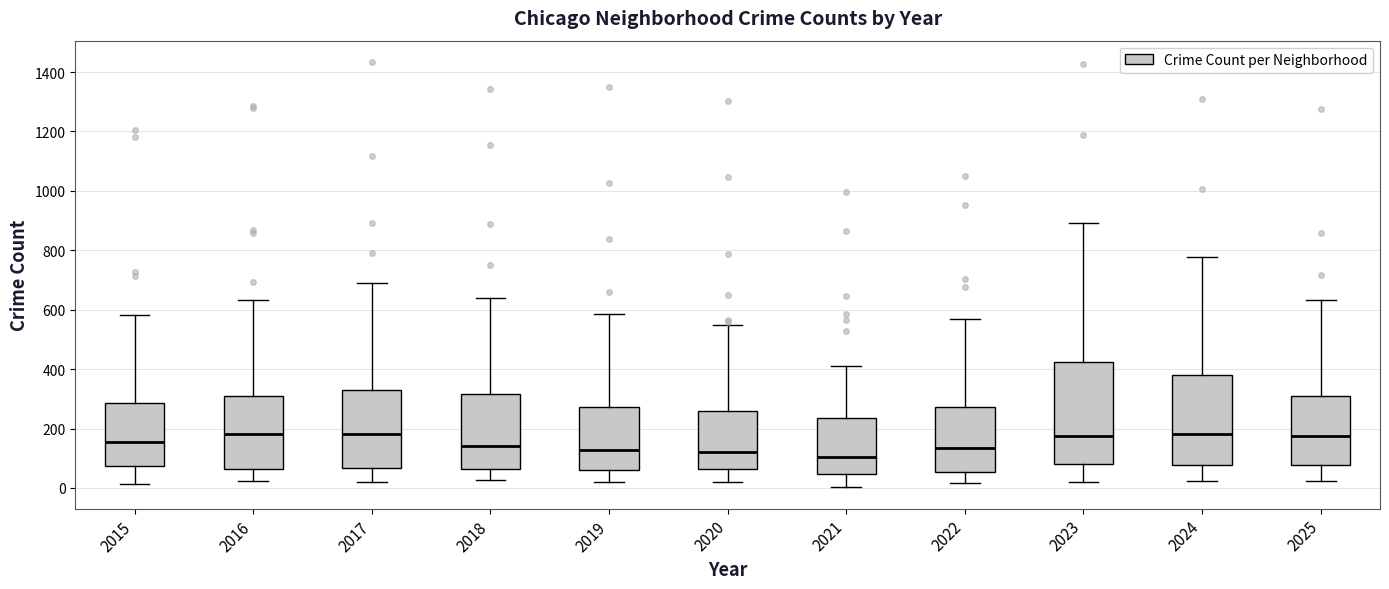

Comparing the boxes themselves (not the whiskers), which one is the tallest?

2023